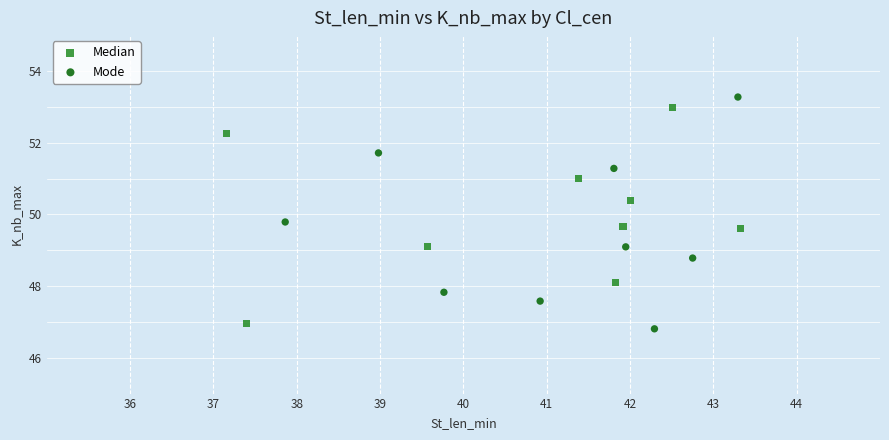

Which series has the widest spread of Y values?

Mode